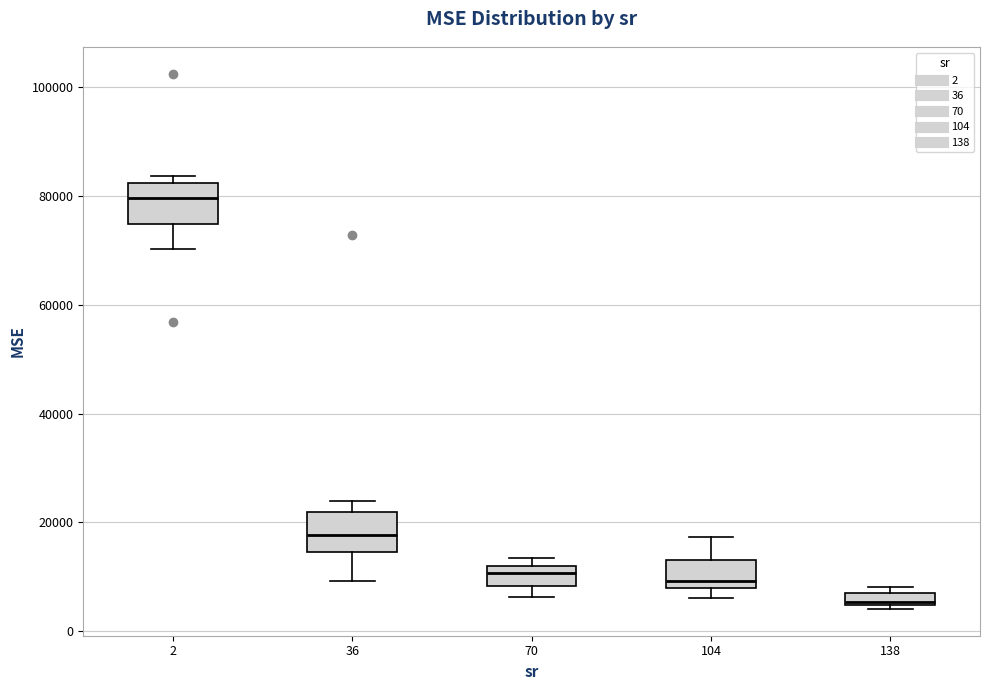

Where is the upper edge of the box at x = 70 on the y-axis? The values are not printed on the chart, so give them approximately, as read against the axis.

12000